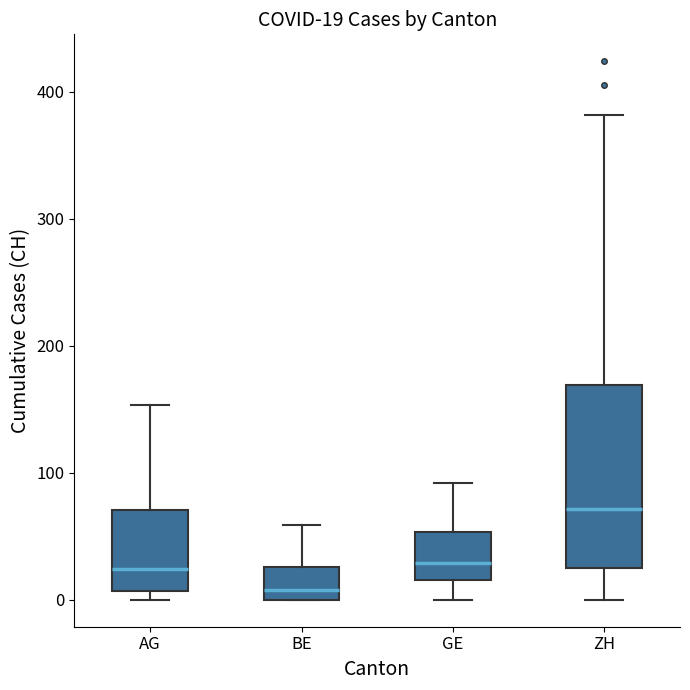

Comparing the boxes themselves (not the whiskers), which one is the tallest?

ZH